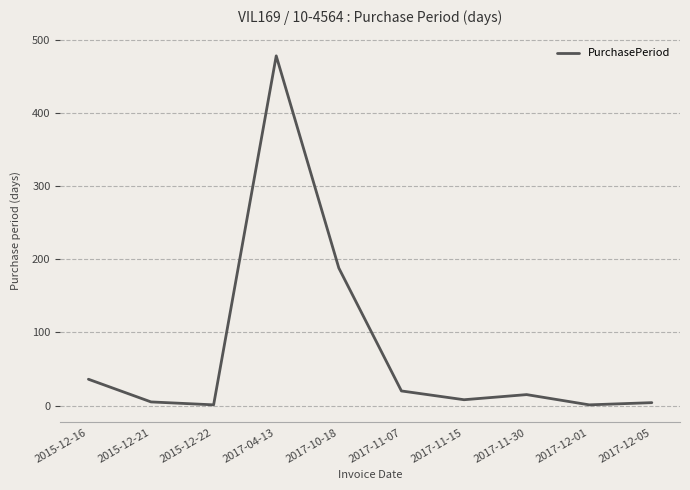

Where is the data nearest to the value 239?

2017-10-18